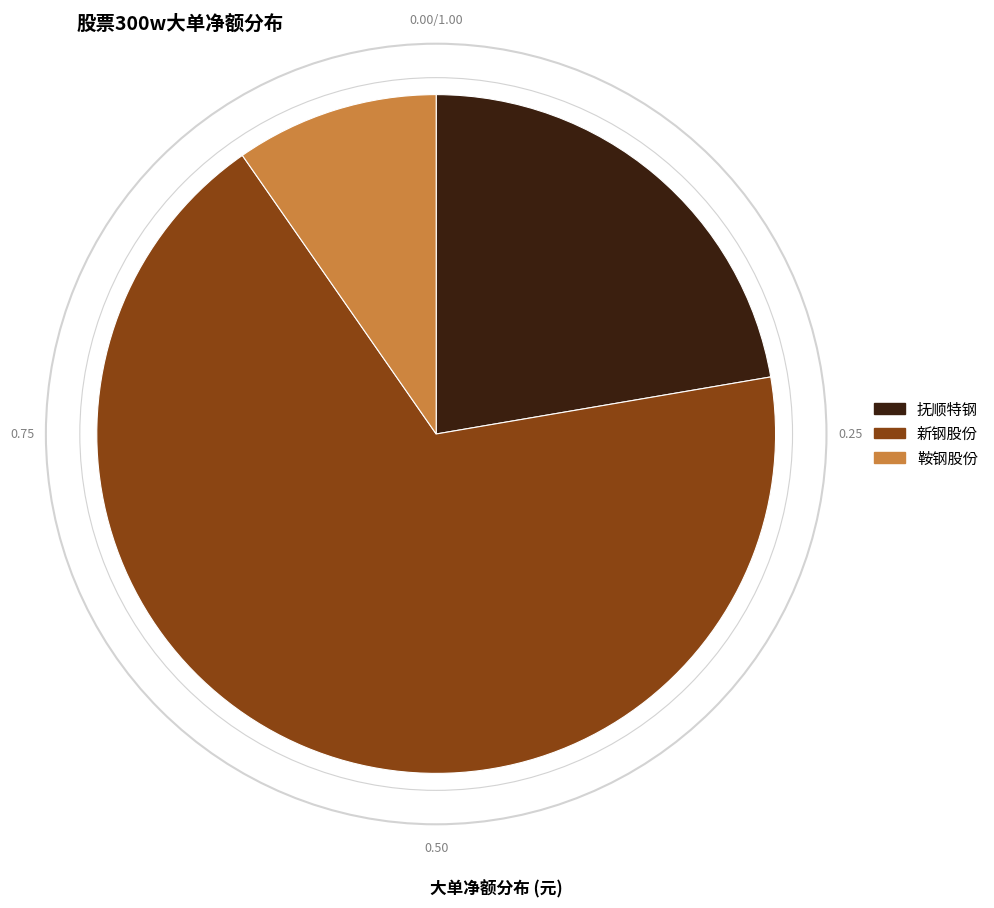

Is there any slice that represents more than half of the pie?

Yes